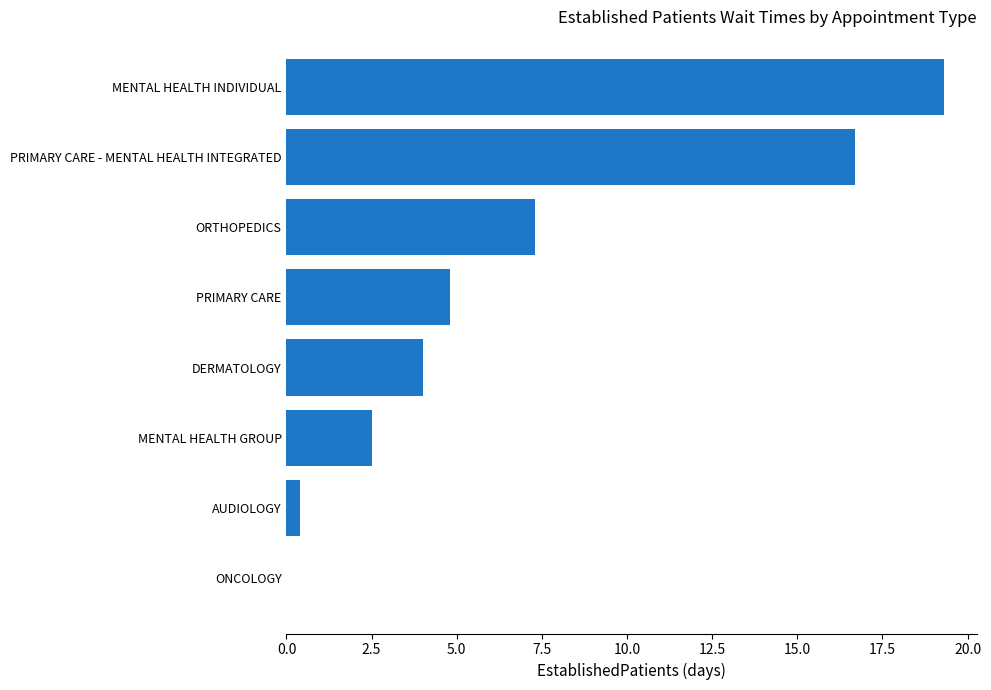

What is the change in value from DERMATOLOGY to PRIMARY CARE - MENTAL HEALTH INTEGRATED?

+12.7